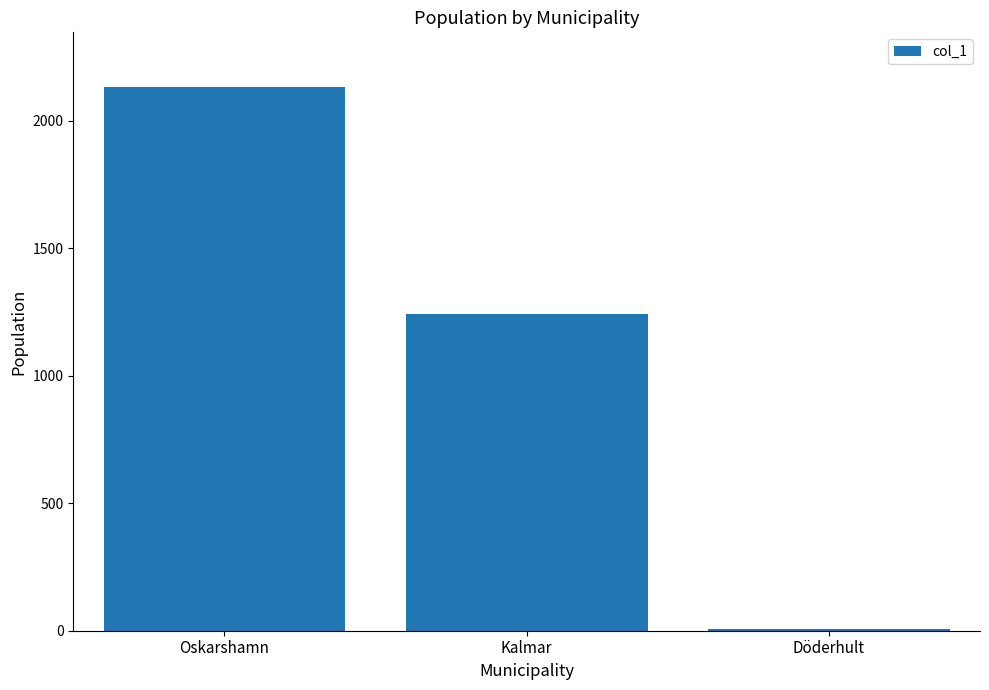

How many bars are there in total?

3